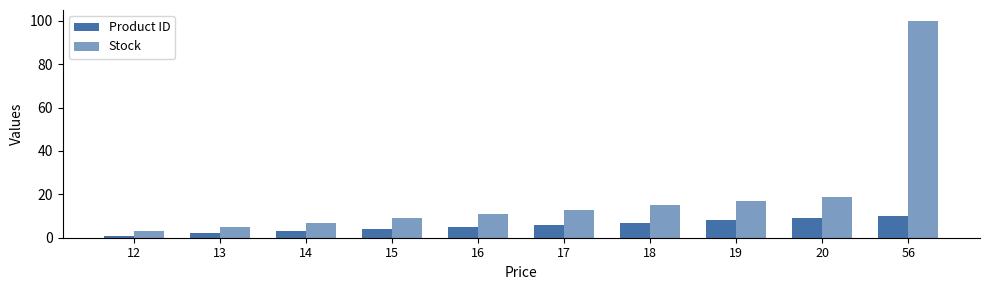

How many bars are there in total?

20